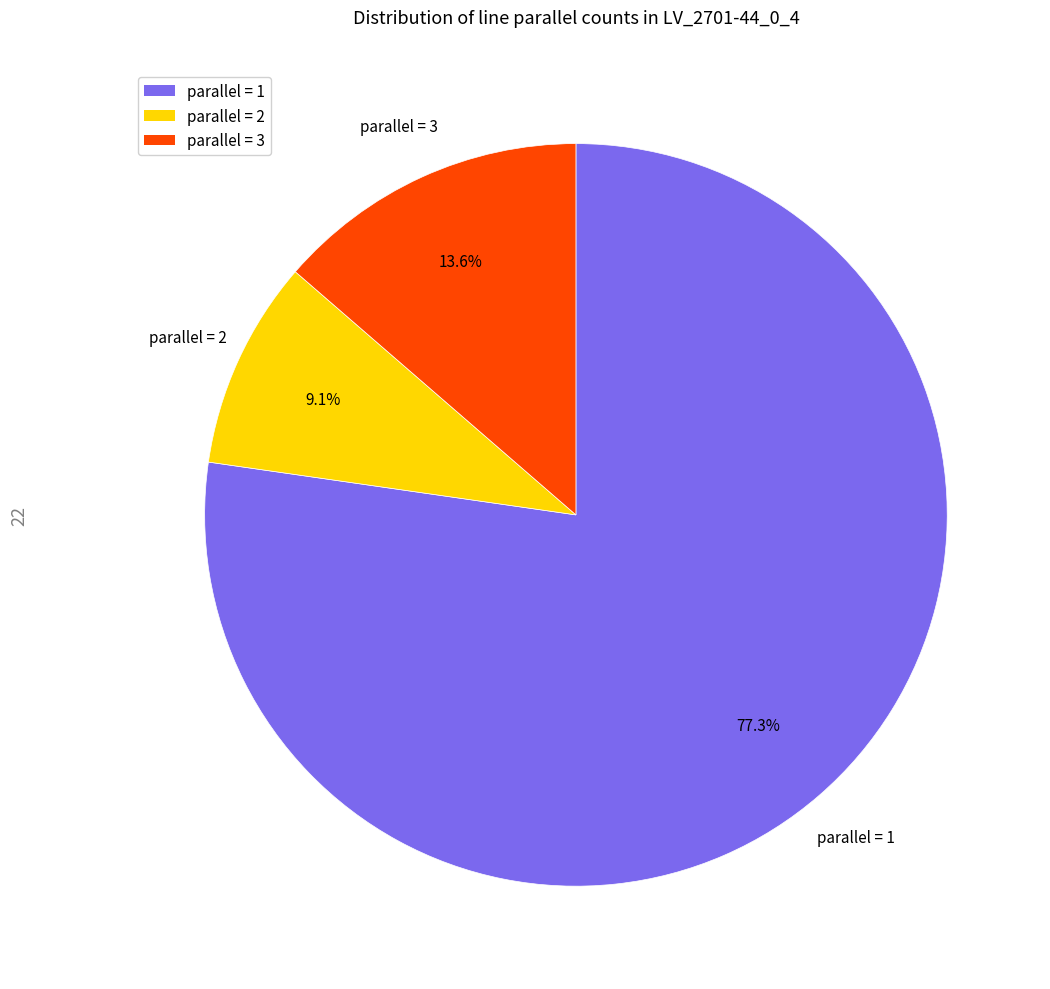

Does any single category account for the majority?

Yes